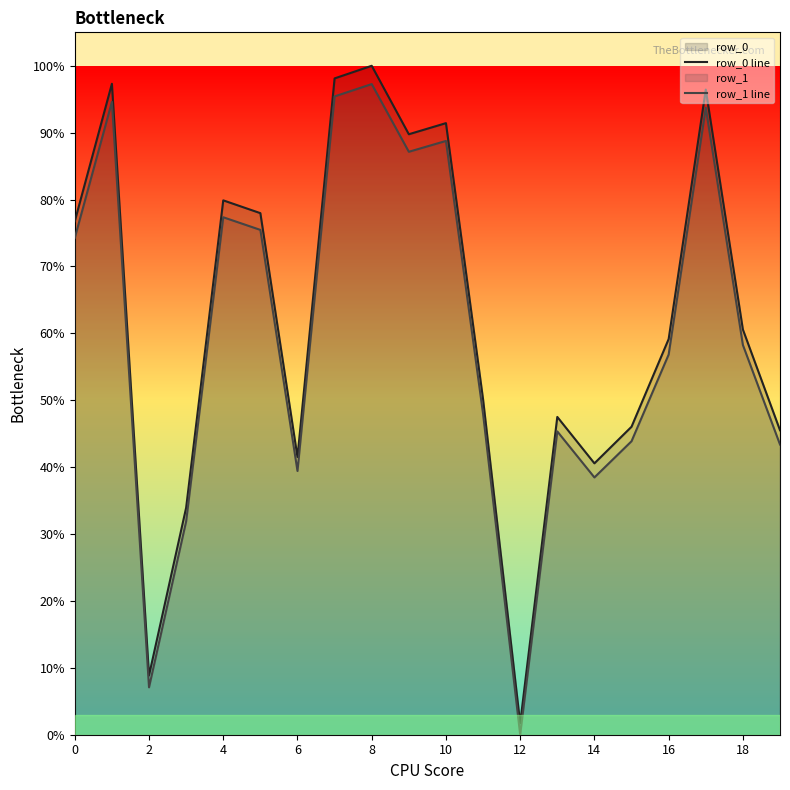

True or false: row_1 line has a value of 0.2 at 15.

False